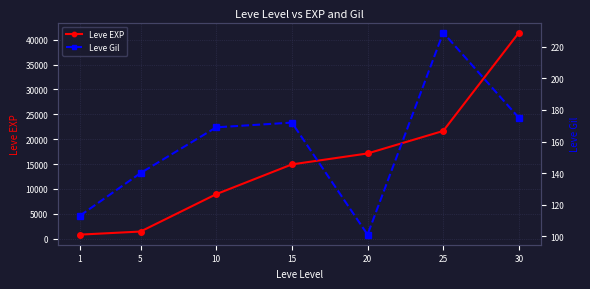

At which label does Leve Gil first exceed 169?

15